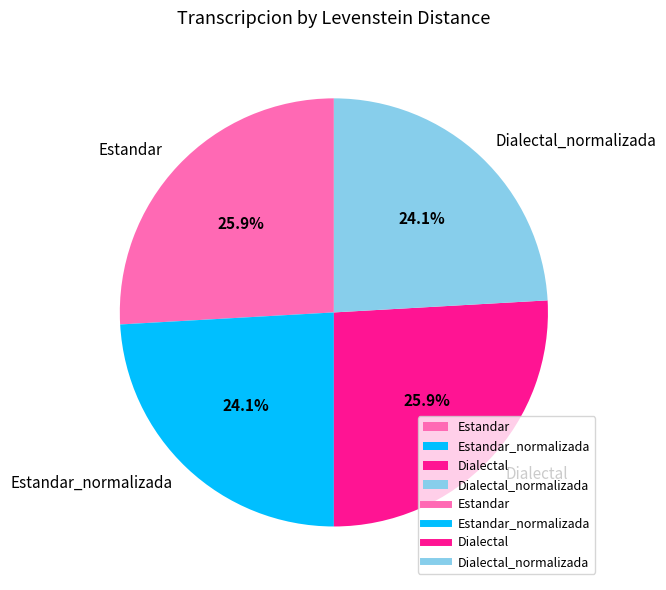

How many slices are in this pie chart?

4